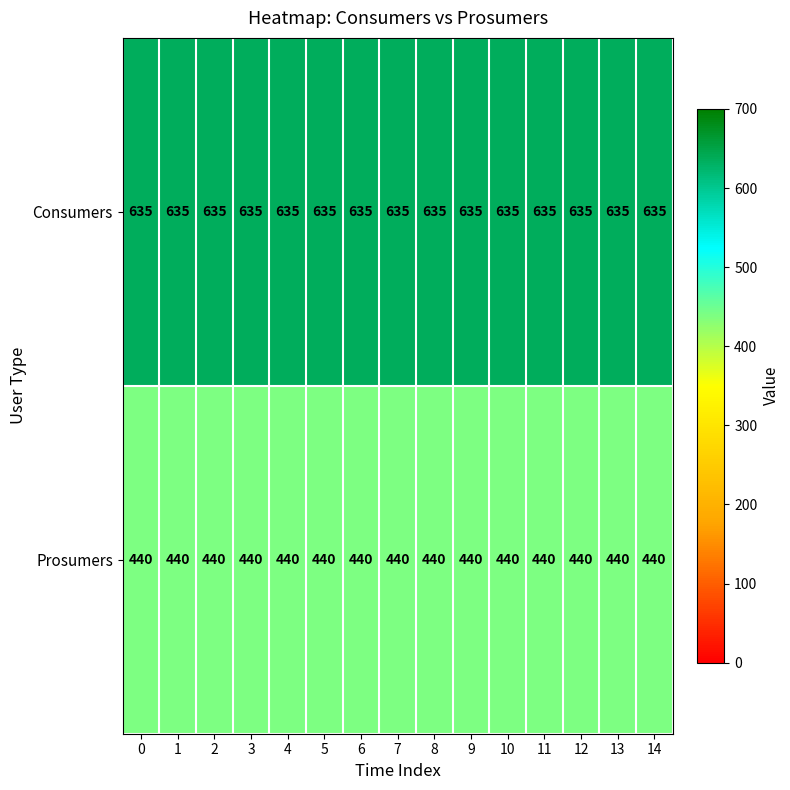

Rank the series by their maximum value, from highest to lowest.

Consumers, Prosumers